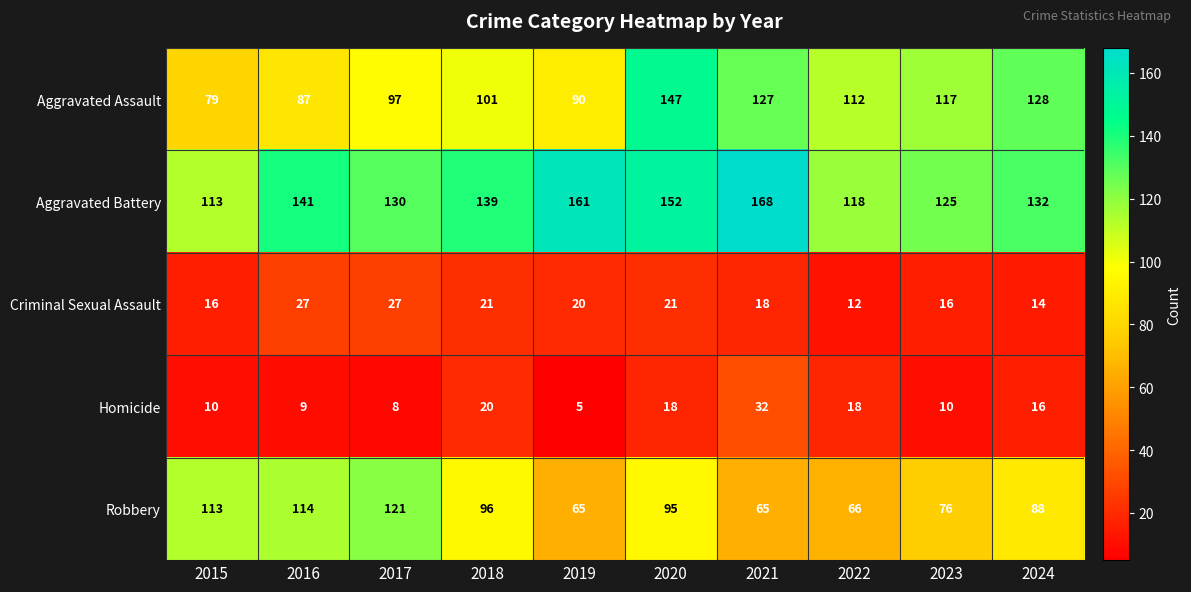

At 2018, list the series in order from largest to smallest.

Aggravated Battery, Aggravated Assault, Robbery, Criminal Sexual Assault, Homicide